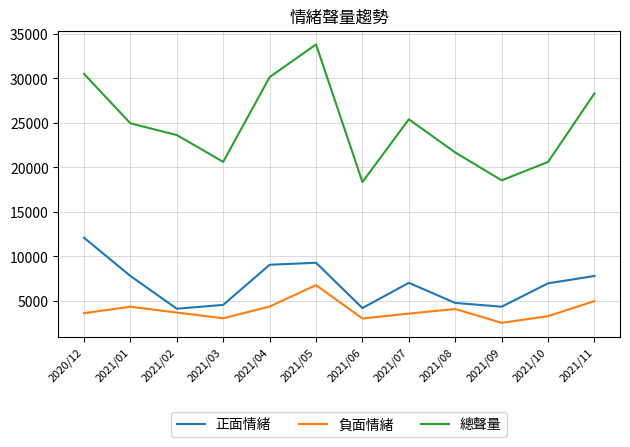

How many categories are shown in the chart?

12